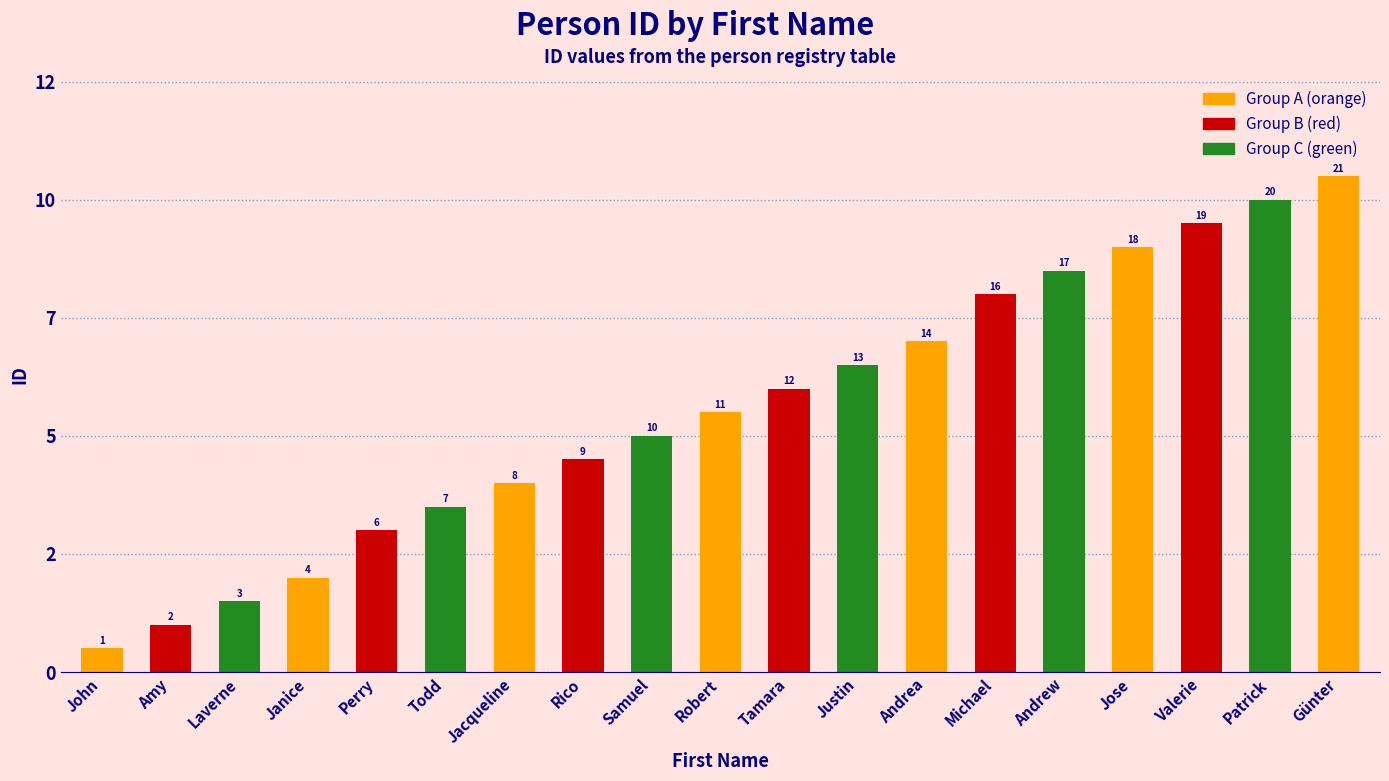

Which category has the lowest value across all series?

John